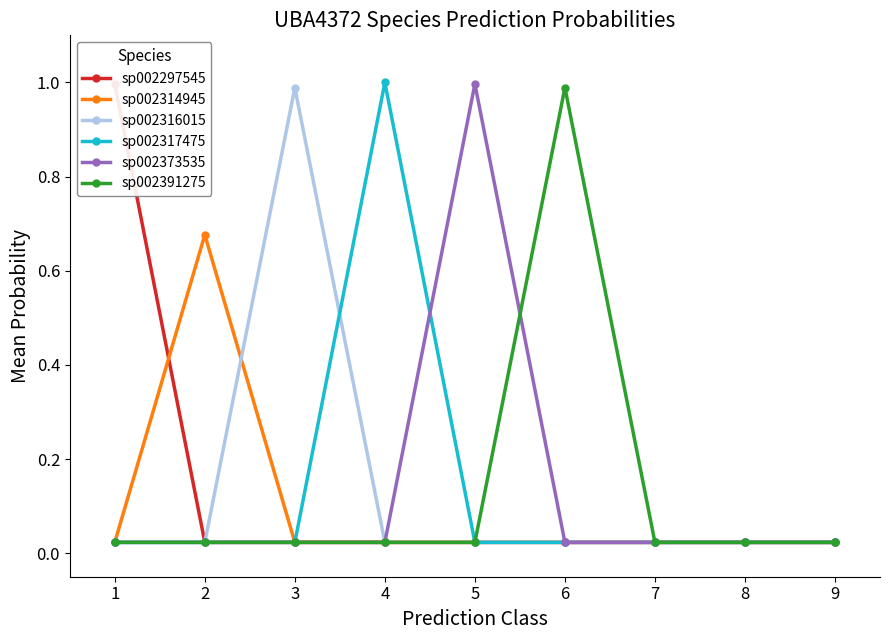

At which category does the chart reach its minimum across all series?

2